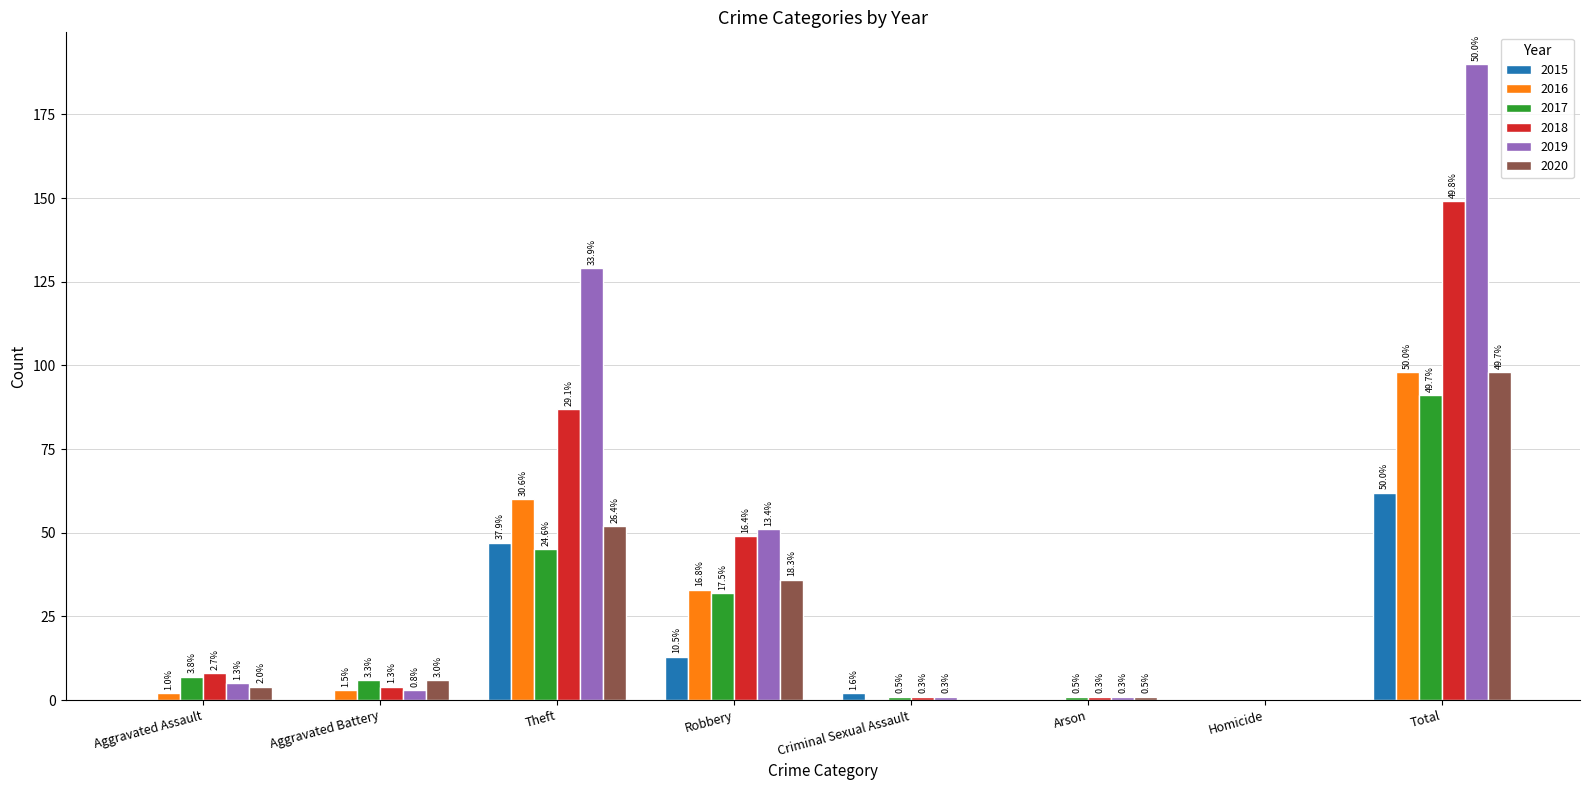

At how many categories does at least one series exceed 38?

3